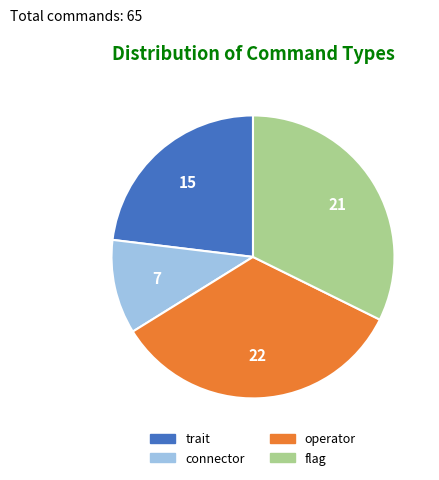

Which category has the smallest portion of the pie?

connector